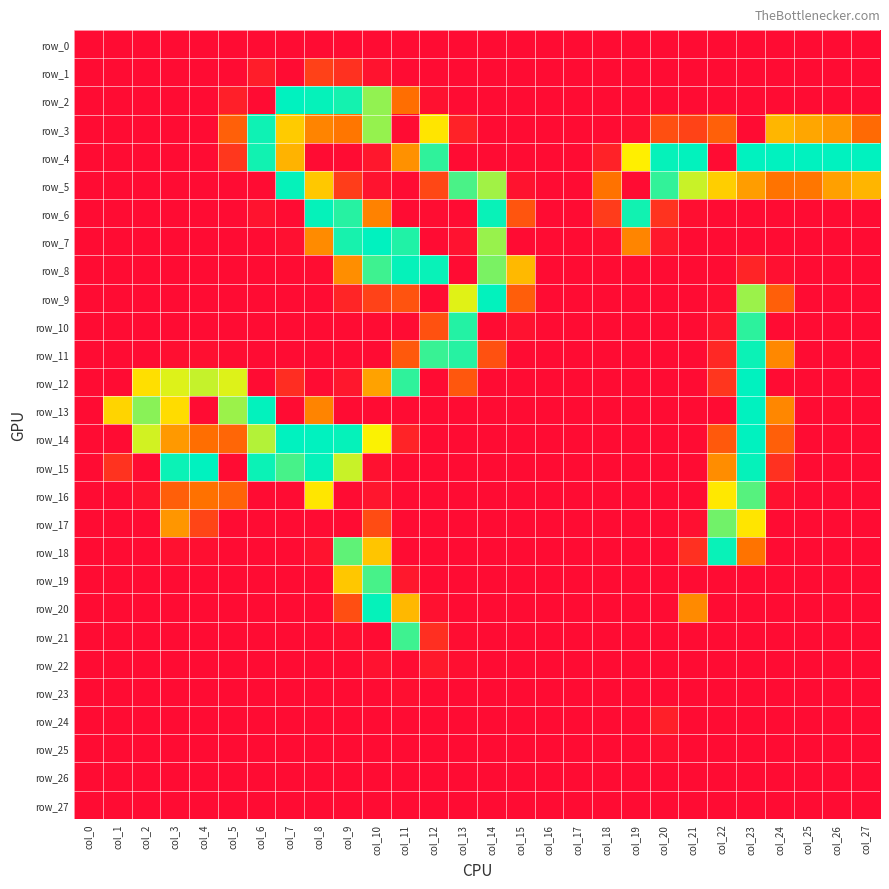

Reading left to right, what are all the values shown in this chart?

row_0: col_0=0	col_1=0	col_2=0	col_3=0	col_4=0	col_5=0	col_6=0	col_7=0	col_8=0	col_9=0	col_10=0	col_11=0	col_12=0	col_13=0	col_14=0	col_15=0	col_16=0	col_17=0	col_18=0	col_19=0	col_20=0	col_21=0	col_22=0	col_23=0	col_24=0	col_25=0	col_26=0	col_27=0
row_1: col_0=0	col_1=0	col_2=0	col_3=0	col_4=0	col_5=0	col_6=14	col_7=0	col_8=44	col_9=31	col_10=6	col_11=0	col_12=0	col_13=0	col_14=0	col_15=0	col_16=0	col_17=0	col_18=0	col_19=0	col_20=0	col_21=0	col_22=0	col_23=0	col_24=0	col_25=0	col_26=0	col_27=0
row_2: col_0=0	col_1=0	col_2=0	col_3=0	col_4=0	col_5=16	col_6=0	col_7=255	col_8=253	col_9=248	col_10=206	col_11=82	col_12=4	col_13=0	col_14=0	col_15=0	col_16=0	col_17=0	col_18=0	col_19=0	col_20=0	col_21=0	col_22=0	col_23=0	col_24=0	col_25=0	col_26=0	col_27=0
row_3: col_0=0	col_1=0	col_2=0	col_3=0	col_4=0	col_5=70	col_6=250	col_7=144	col_8=97	col_9=88	col_10=205	col_11=0	col_12=161	col_13=18	col_14=0	col_15=0	col_16=0	col_17=0	col_18=0	col_19=3	col_20=56	col_21=46	col_22=70	col_23=0	col_24=130	col_25=120	col_26=110	col_27=78
row_4: col_0=0	col_1=0	col_2=0	col_3=0	col_4=0	col_5=36	col_6=249	col_7=128	col_8=0	col_9=0	col_10=9	col_11=106	col_12=239	col_13=0	col_14=0	col_15=0	col_16=0	col_17=0	col_18=18	col_19=168	col_20=253	col_21=254	col_22=0	col_23=255	col_24=255	col_25=255	col_26=255	col_27=255
row_5: col_0=0	col_1=0	col_2=0	col_3=0	col_4=0	col_5=0	col_6=0	col_7=253	col_8=142	col_9=41	col_10=6	col_11=0	col_12=49	col_13=230	col_14=201	col_15=6	col_16=0	col_17=0	col_18=85	col_19=0	col_20=238	col_21=188	col_22=146	col_23=114	col_24=86	col_25=88	col_26=116	col_27=129
row_6: col_0=0	col_1=0	col_2=0	col_3=0	col_4=0	col_5=0	col_6=6	col_7=0	col_8=253	col_9=242	col_10=96	col_11=0	col_12=1	col_13=0	col_14=252	col_15=61	col_16=0	col_17=0	col_18=40	col_19=249	col_20=32	col_21=2	col_22=0	col_23=0	col_24=0	col_25=0	col_26=0	col_27=0
row_7: col_0=0	col_1=0	col_2=0	col_3=0	col_4=0	col_5=0	col_6=0	col_7=3	col_8=102	col_9=247	col_10=255	col_11=244	col_12=0	col_13=5	col_14=204	col_15=0	col_16=0	col_17=0	col_18=2	col_19=98	col_20=10	col_21=0	col_22=0	col_23=0	col_24=0	col_25=0	col_26=0	col_27=0
row_8: col_0=0	col_1=0	col_2=0	col_3=0	col_4=0	col_5=0	col_6=0	col_7=0	col_8=1	col_9=104	col_10=234	col_11=253	col_12=252	col_13=0	col_14=214	col_15=132	col_16=0	col_17=0	col_18=0	col_19=0	col_20=0	col_21=0	col_22=0	col_23=20	col_24=3	col_25=0	col_26=0	col_27=0
row_9: col_0=0	col_1=0	col_2=0	col_3=0	col_4=0	col_5=0	col_6=0	col_7=0	col_8=0	col_9=21	col_10=45	col_11=59	col_12=0	col_13=180	col_14=254	col_15=68	col_16=0	col_17=0	col_18=0	col_19=0	col_20=0	col_21=0	col_22=2	col_23=203	col_24=69	col_25=0	col_26=0	col_27=0
row_10: col_0=0	col_1=0	col_2=0	col_3=0	col_4=0	col_5=0	col_6=0	col_7=0	col_8=0	col_9=0	col_10=0	col_11=0	col_12=57	col_13=243	col_14=0	col_15=5	col_16=0	col_17=0	col_18=0	col_19=0	col_20=0	col_21=0	col_22=7	col_23=240	col_24=0	col_25=0	col_26=0	col_27=0
row_11: col_0=0	col_1=0	col_2=0	col_3=2	col_4=2	col_5=1	col_6=0	col_7=0	col_8=0	col_9=0	col_10=0	col_11=64	col_12=236	col_13=242	col_14=57	col_15=0	col_16=0	col_17=0	col_18=0	col_19=0	col_20=0	col_21=0	col_22=23	col_23=251	col_24=100	col_25=0	col_26=0	col_27=0
row_12: col_0=0	col_1=0	col_2=157	col_3=181	col_4=189	col_5=181	col_6=0	col_7=27	col_8=0	col_9=9	col_10=117	col_11=239	col_12=0	col_13=62	col_14=0	col_15=0	col_16=0	col_17=0	col_18=0	col_19=0	col_20=0	col_21=0	col_22=35	col_23=255	col_24=0	col_25=0	col_26=0	col_27=0
row_13: col_0=0	col_1=150	col_2=209	col_3=155	col_4=0	col_5=203	col_6=254	col_7=0	col_8=97	col_9=0	col_10=0	col_11=0	col_12=0	col_13=0	col_14=0	col_15=0	col_16=0	col_17=0	col_18=0	col_19=0	col_20=0	col_21=0	col_22=0	col_23=255	col_24=99	col_25=0	col_26=0	col_27=0
row_14: col_0=0	col_1=0	col_2=185	col_3=111	col_4=82	col_5=75	col_6=195	col_7=255	col_8=255	col_9=253	col_10=171	col_11=19	col_12=0	col_13=0	col_14=0	col_15=0	col_16=0	col_17=0	col_18=0	col_19=0	col_20=0	col_21=0	col_22=64	col_23=255	col_24=69	col_25=0	col_26=0	col_27=0
row_15: col_0=0	col_1=32	col_2=0	col_3=251	col_4=255	col_5=0	col_6=251	col_7=231	col_8=253	col_9=188	col_10=4	col_11=0	col_12=0	col_13=0	col_14=0	col_15=0	col_16=0	col_17=0	col_18=0	col_19=0	col_20=0	col_21=0	col_22=103	col_23=253	col_24=31	col_25=0	col_26=0	col_27=0
row_16: col_0=0	col_1=0	col_2=6	col_3=69	col_4=84	col_5=73	col_6=0	col_7=0	col_8=162	col_9=0	col_10=8	col_11=0	col_12=0	col_13=0	col_14=0	col_15=0	col_16=0	col_17=0	col_18=0	col_19=0	col_20=0	col_21=0	col_22=163	col_23=226	col_24=4	col_25=0	col_26=0	col_27=0
row_17: col_0=0	col_1=0	col_2=0	col_3=109	col_4=47	col_5=0	col_6=0	col_7=0	col_8=0	col_9=0	col_10=53	col_11=0	col_12=0	col_13=0	col_14=0	col_15=0	col_16=0	col_17=0	col_18=0	col_19=0	col_20=0	col_21=3	col_22=217	col_23=161	col_24=0	col_25=0	col_26=0	col_27=0
row_18: col_0=0	col_1=0	col_2=0	col_3=4	col_4=2	col_5=0	col_6=0	col_7=0	col_8=6	col_9=223	col_10=140	col_11=0	col_12=0	col_13=0	col_14=0	col_15=0	col_16=0	col_17=0	col_18=0	col_19=0	col_20=0	col_21=30	col_22=252	col_23=86	col_24=0	col_25=0	col_26=0	col_27=0
row_19: col_0=0	col_1=0	col_2=0	col_3=0	col_4=0	col_5=0	col_6=0	col_7=0	col_8=0	col_9=141	col_10=231	col_11=10	col_12=0	col_13=0	col_14=0	col_15=0	col_16=0	col_17=0	col_18=0	col_19=0	col_20=0	col_21=0	col_22=0	col_23=0	col_24=0	col_25=0	col_26=0	col_27=0
row_20: col_0=0	col_1=0	col_2=0	col_3=0	col_4=0	col_5=0	col_6=0	col_7=0	col_8=0	col_9=55	col_10=253	col_11=131	col_12=4	col_13=0	col_14=0	col_15=0	col_16=0	col_17=0	col_18=0	col_19=0	col_20=0	col_21=101	col_22=0	col_23=0	col_24=0	col_25=0	col_26=0	col_27=0
row_21: col_0=0	col_1=0	col_2=0	col_3=0	col_4=0	col_5=0	col_6=0	col_7=0	col_8=0	col_9=2	col_10=0	col_11=234	col_12=29	col_13=1	col_14=0	col_15=0	col_16=0	col_17=0	col_18=0	col_19=0	col_20=0	col_21=0	col_22=0	col_23=0	col_24=0	col_25=0	col_26=0	col_27=0
row_22: col_0=0	col_1=0	col_2=0	col_3=0	col_4=0	col_5=0	col_6=0	col_7=0	col_8=0	col_9=0	col_10=5	col_11=0	col_12=11	col_13=2	col_14=0	col_15=0	col_16=0	col_17=0	col_18=0	col_19=0	col_20=0	col_21=0	col_22=0	col_23=0	col_24=0	col_25=0	col_26=0	col_27=0
row_23: col_0=0	col_1=0	col_2=0	col_3=0	col_4=0	col_5=0	col_6=0	col_7=0	col_8=0	col_9=0	col_10=0	col_11=2	col_12=0	col_13=0	col_14=0	col_15=0	col_16=0	col_17=0	col_18=0	col_19=0	col_20=0	col_21=0	col_22=0	col_23=0	col_24=0	col_25=0	col_26=0	col_27=0
row_24: col_0=0	col_1=0	col_2=0	col_3=0	col_4=0	col_5=0	col_6=0	col_7=0	col_8=0	col_9=0	col_10=0	col_11=0	col_12=0	col_13=0	col_14=0	col_15=0	col_16=0	col_17=0	col_18=0	col_19=0	col_20=16	col_21=0	col_22=0	col_23=0	col_24=0	col_25=0	col_26=0	col_27=0
row_25: col_0=0	col_1=0	col_2=0	col_3=0	col_4=0	col_5=0	col_6=0	col_7=0	col_8=0	col_9=0	col_10=0	col_11=0	col_12=0	col_13=0	col_14=0	col_15=0	col_16=0	col_17=0	col_18=0	col_19=0	col_20=3	col_21=0	col_22=0	col_23=0	col_24=0	col_25=0	col_26=0	col_27=0
row_26: col_0=0	col_1=0	col_2=0	col_3=0	col_4=0	col_5=0	col_6=0	col_7=0	col_8=0	col_9=0	col_10=0	col_11=0	col_12=0	col_13=0	col_14=0	col_15=0	col_16=0	col_17=0	col_18=0	col_19=0	col_20=0	col_21=0	col_22=0	col_23=0	col_24=0	col_25=0	col_26=0	col_27=0
row_27: col_0=0	col_1=0	col_2=0	col_3=0	col_4=0	col_5=0	col_6=0	col_7=0	col_8=0	col_9=0	col_10=0	col_11=0	col_12=0	col_13=0	col_14=0	col_15=0	col_16=0	col_17=0	col_18=0	col_19=0	col_20=0	col_21=0	col_22=0	col_23=0	col_24=0	col_25=0	col_26=0	col_27=0